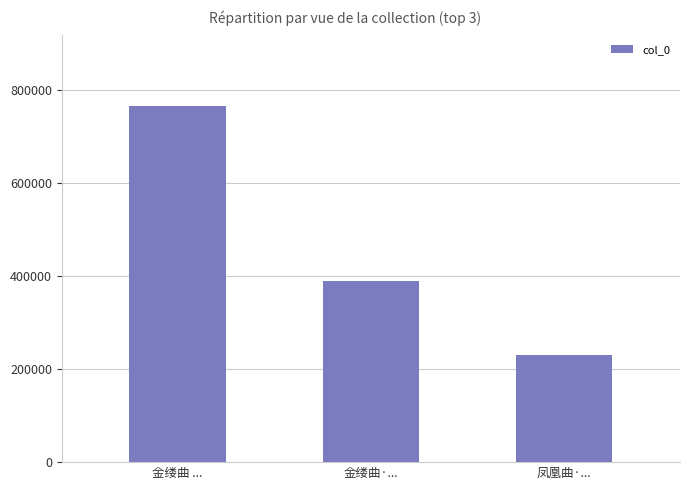

Where does the data first go above 389451?

金缕曲 ...